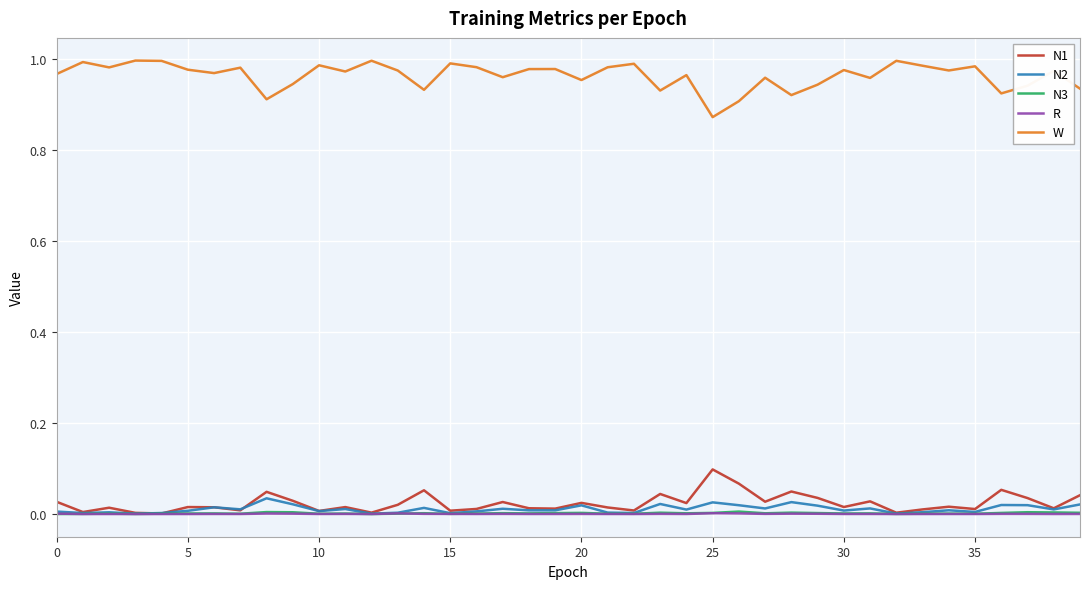

True or false: W and N3 intersect in this chart.

False